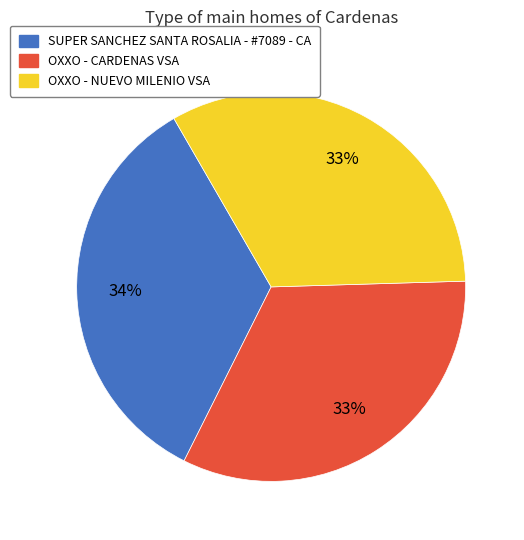

Do OXXO - CARDENAS VSA and SUPER SANCHEZ SANTA ROSALIA - #7089 - CA together represent more than half of the pie?

Yes